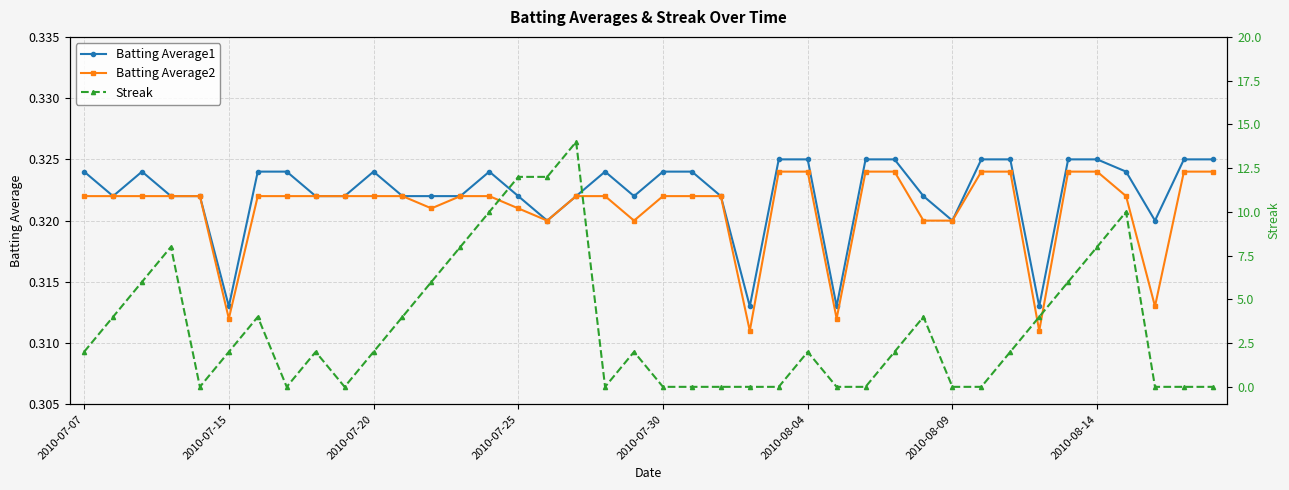

What is the value of the Batting Average2 point at the 22nd from the left?

0.3